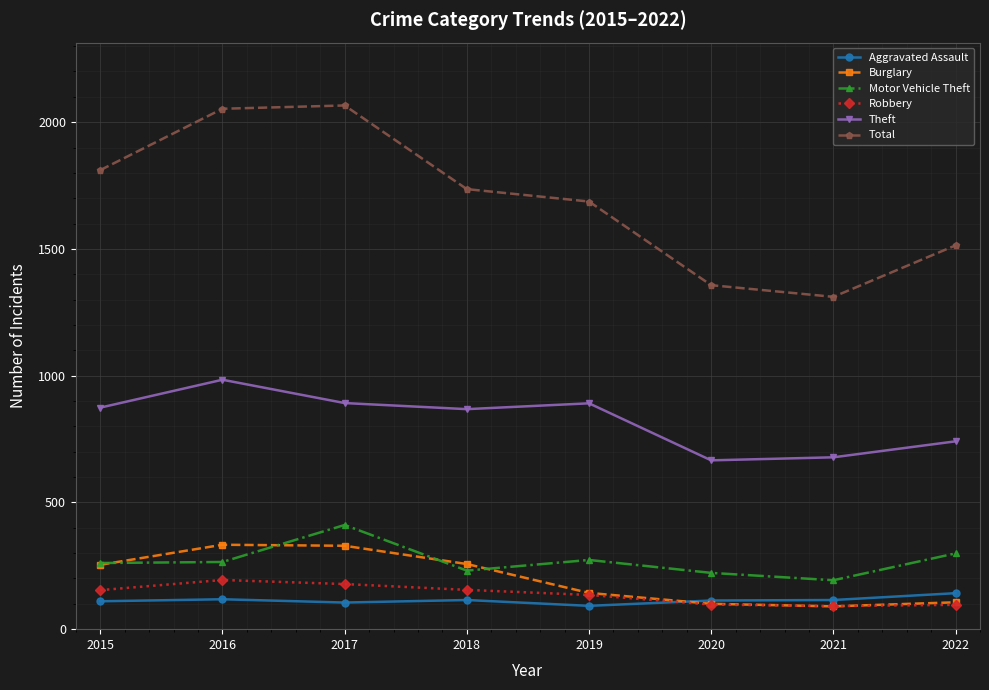

What is the greatest value displayed?

2066